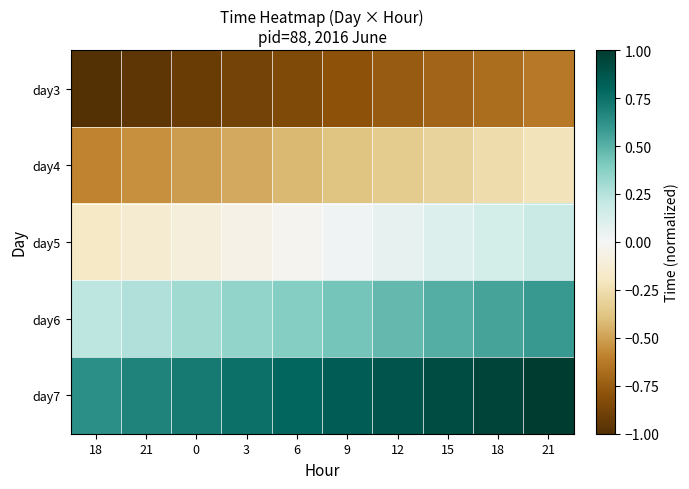

Rank the series by their maximum value, from highest to lowest.

day7, day6, day5, day4, day3